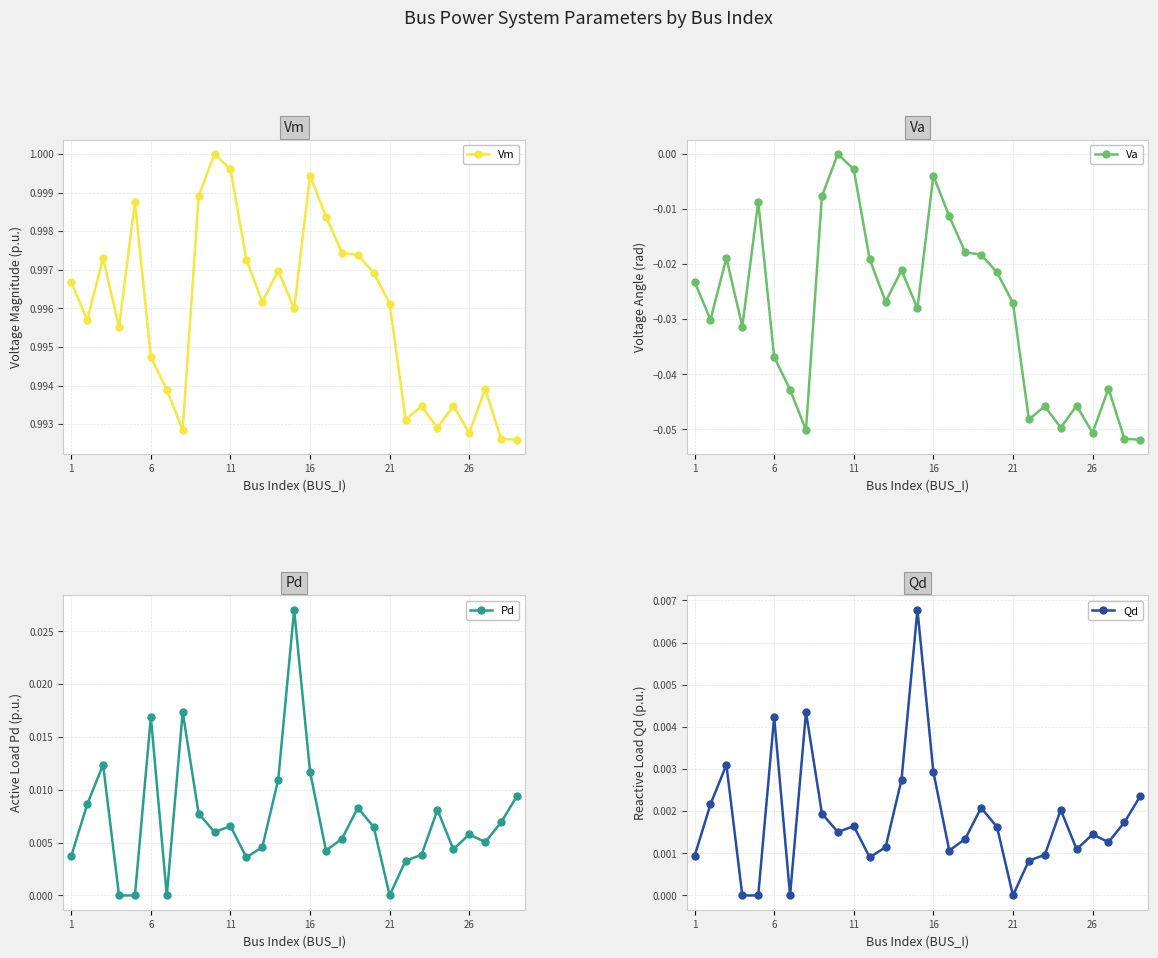

What is the minimum value shown in the chart?

-0.1